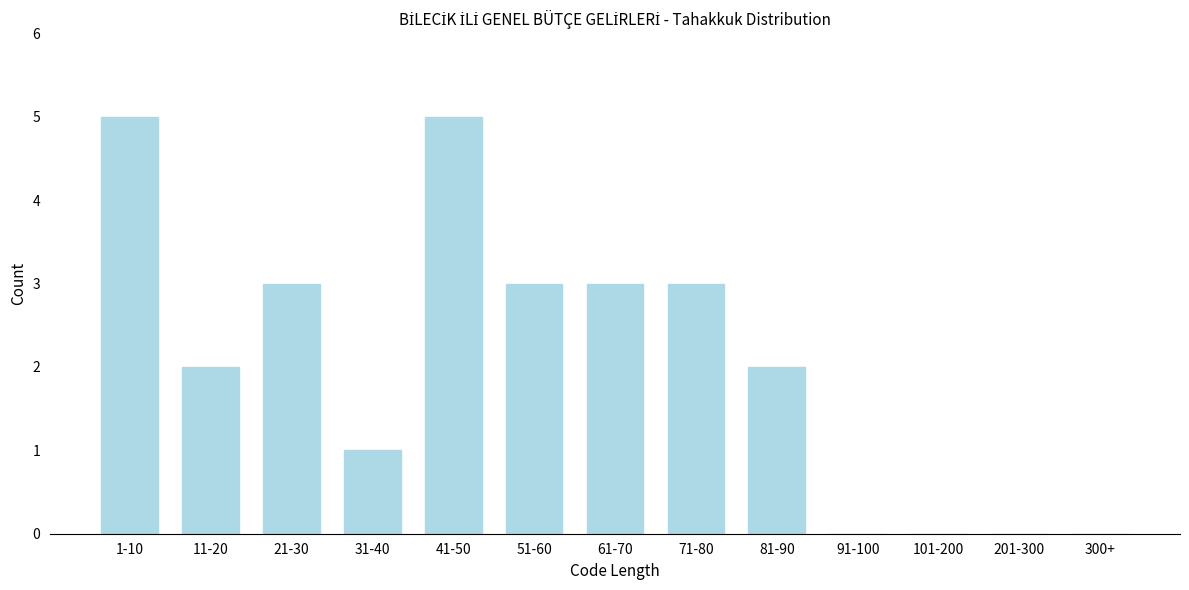

Reading right to left, list all the values displayed in this chart.

300+=0	201-300=0	101-200=0	91-100=0	81-90=2	71-80=3	61-70=3	51-60=3	41-50=5	31-40=1	21-30=3	11-20=2	1-10=5